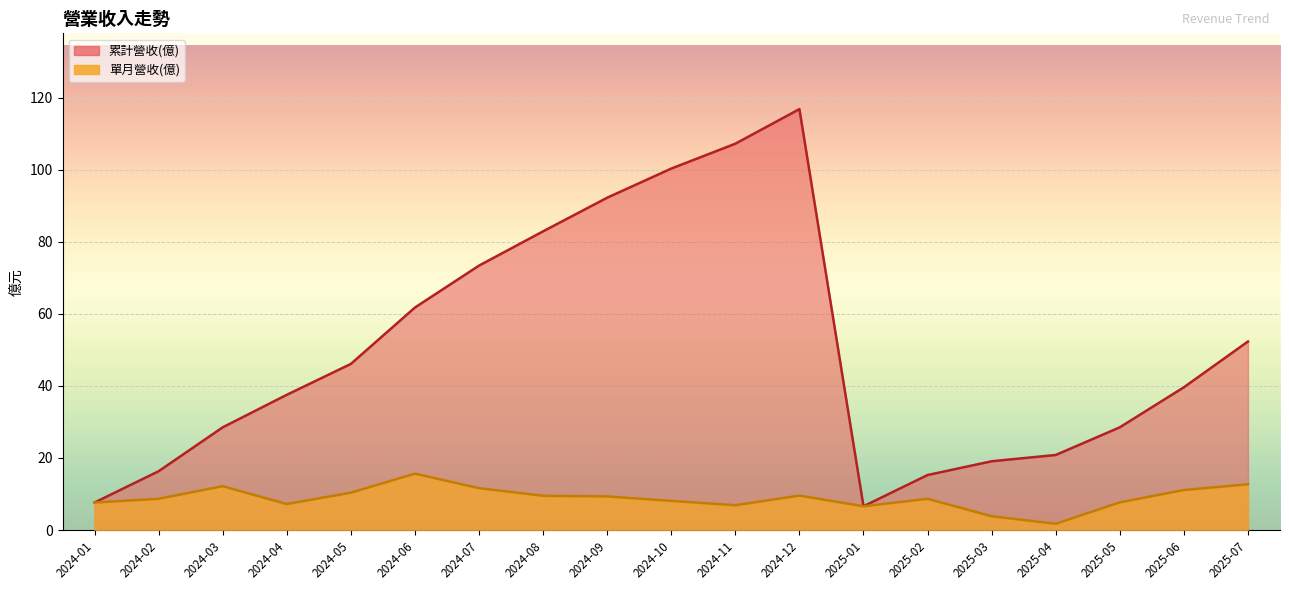

Reading left to right, transcribe all the data shown in this chart.

單月營收(億): 2025-07=12.7	2025-06=11.1	2025-05=7.7	2025-04=1.7	2025-03=3.8	2025-02=8.7	2025-01=6.6	2024-12=9.6	2024-11=6.9	2024-10=8.1	2024-09=9.3	2024-08=9.5	2024-07=11.6	2024-06=15.7	2024-05=10.4	2024-04=7.2	2024-03=12.2	2024-02=8.7	2024-01=7.6
累計營收(億): 2025-07=52.3	2025-06=39.6	2025-05=28.5	2025-04=20.8	2025-03=19.1	2025-02=15.3	2025-01=6.6	2024-12=116.8	2024-11=107.2	2024-10=100.3	2024-09=92.2	2024-08=82.9	2024-07=73.4	2024-06=61.8	2024-05=46.1	2024-04=37.5	2024-03=28.5	2024-02=16.3	2024-01=7.6